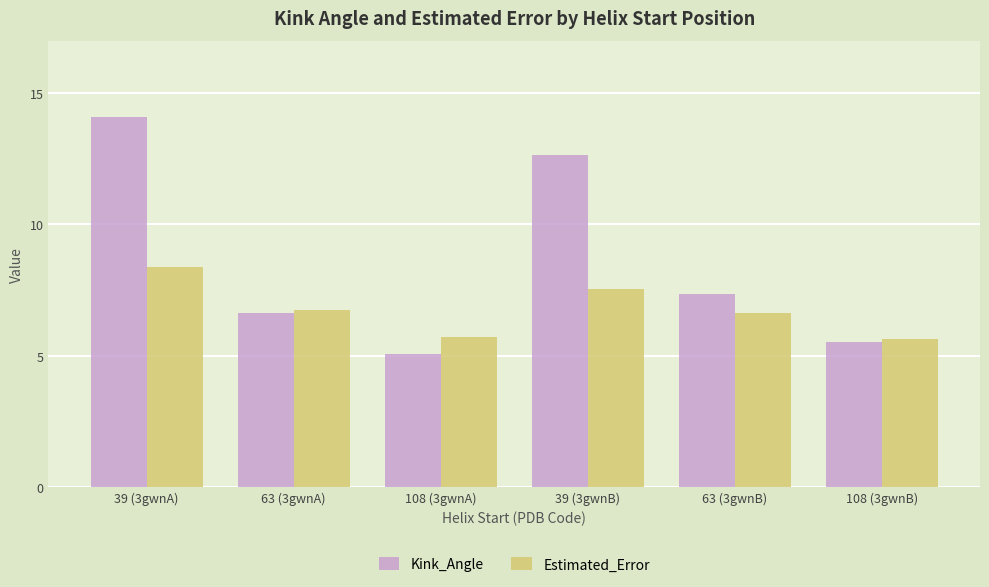

At which label does Kink_Angle first exceed 7?

39 (3gwnA)